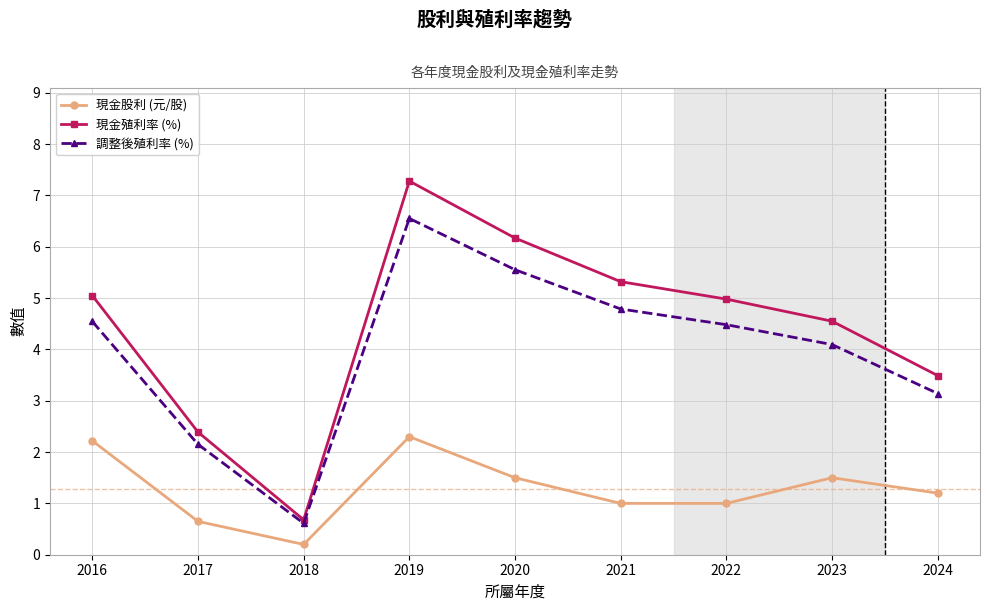

How many lines are shown in the chart?

3